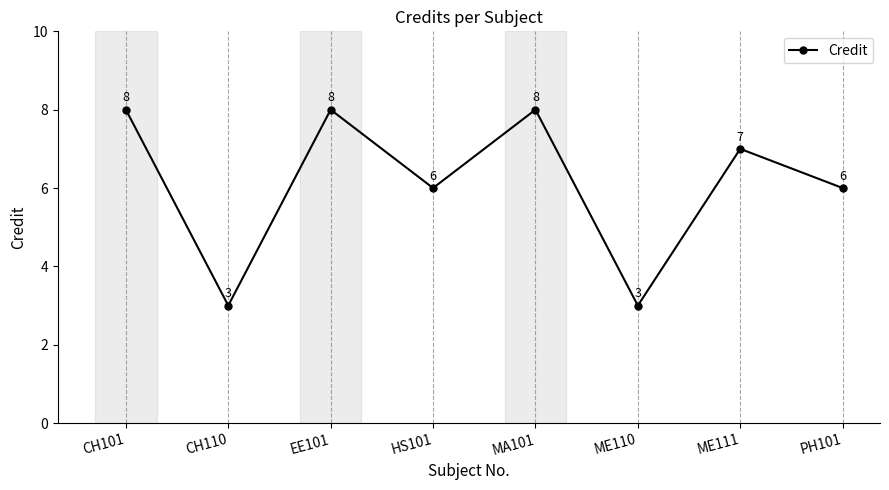

What is the difference between the maximum and second lowest values?

5